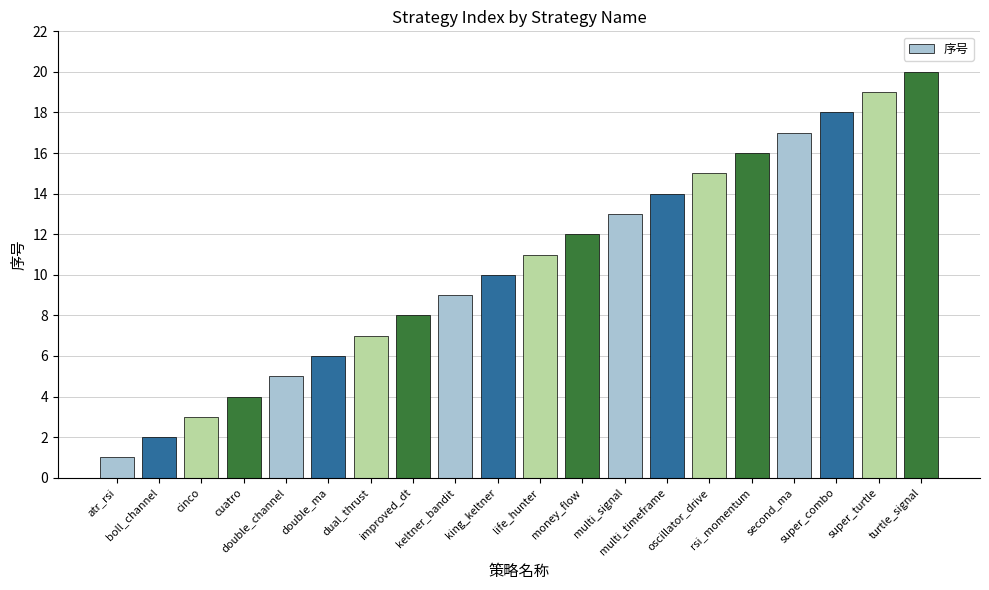

How many bars are there in total?

20